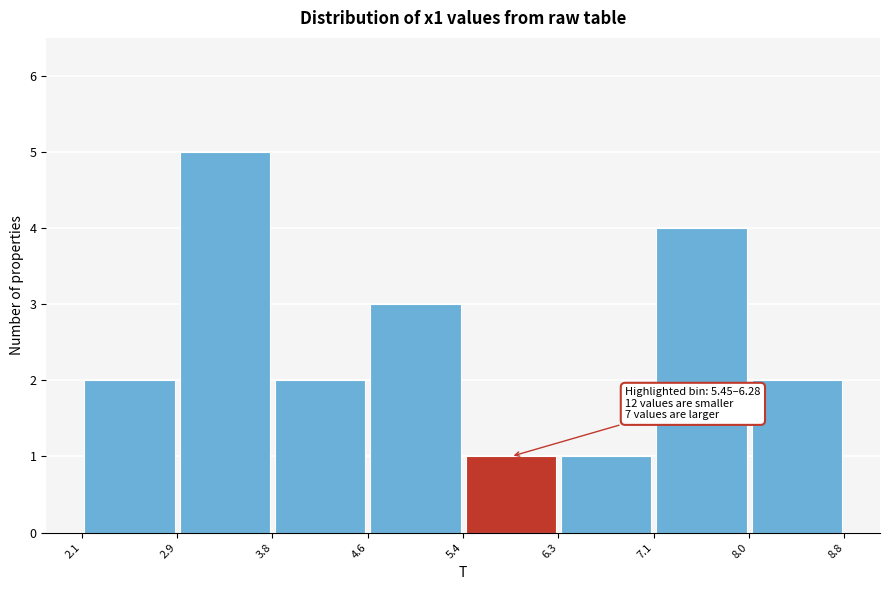

Over which range of the x-axis is the bar tallest?

2.9 to 3.8